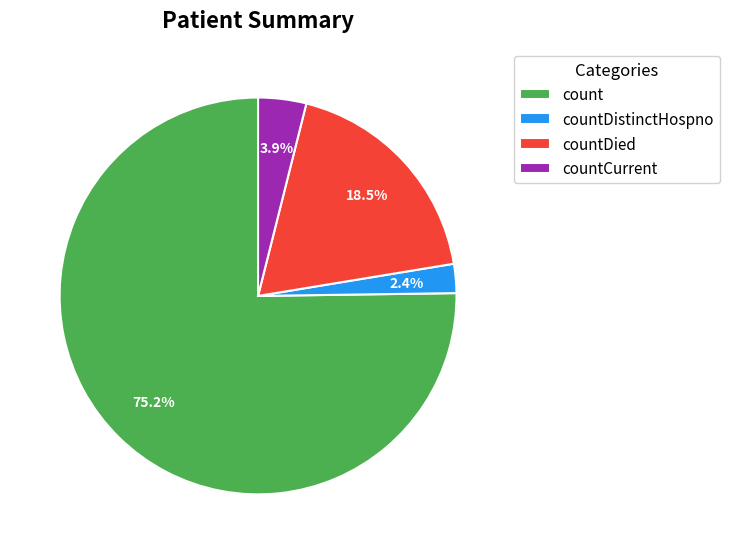

Does any single category account for the majority?

Yes